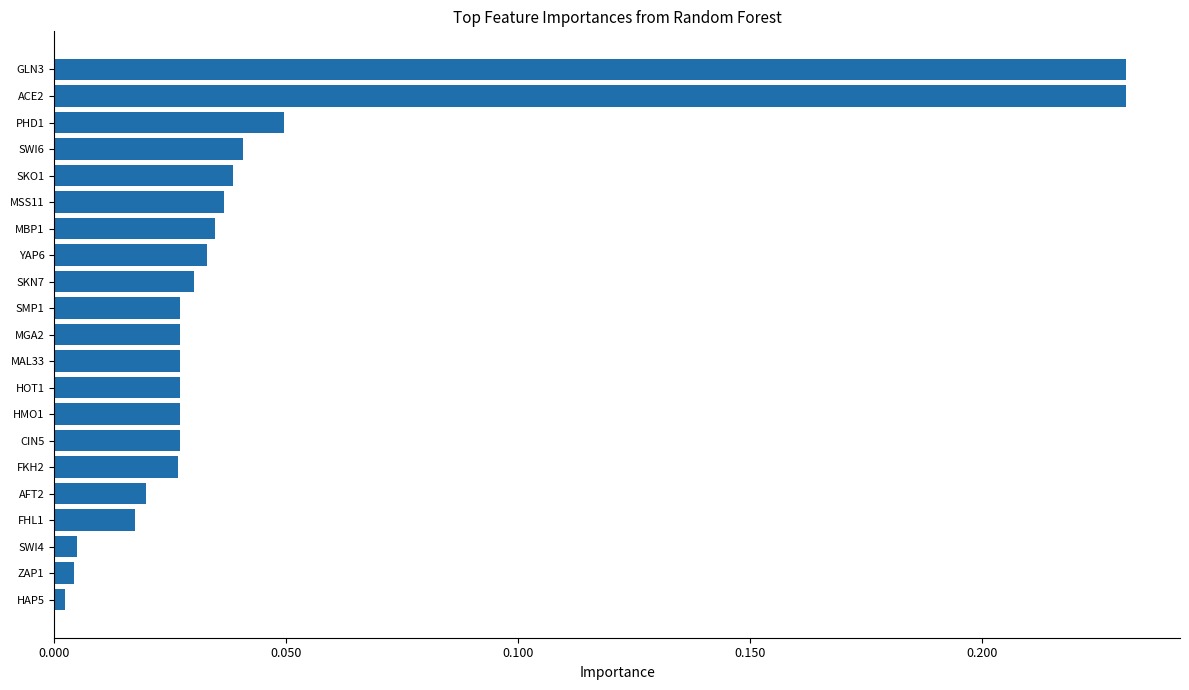

Between FHL1 and PHD1, which is larger?

PHD1